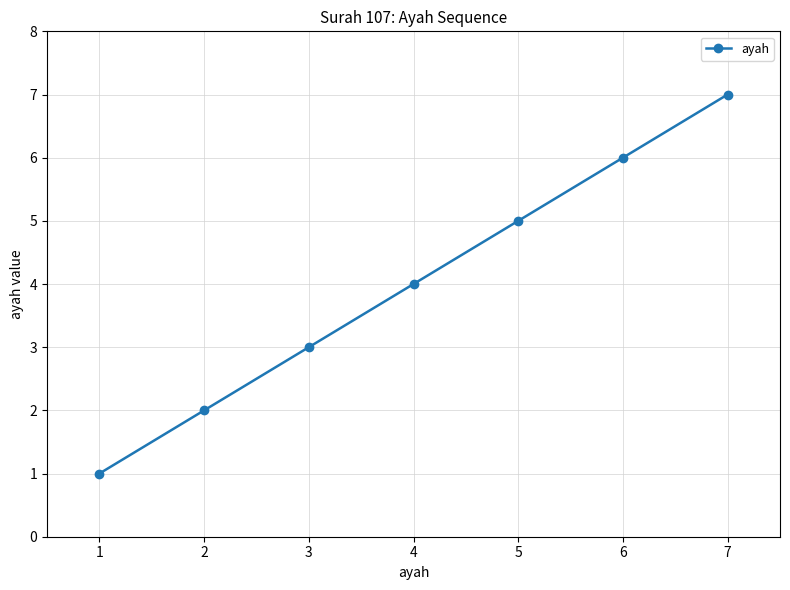

Between 3 and 6, which is larger?

6